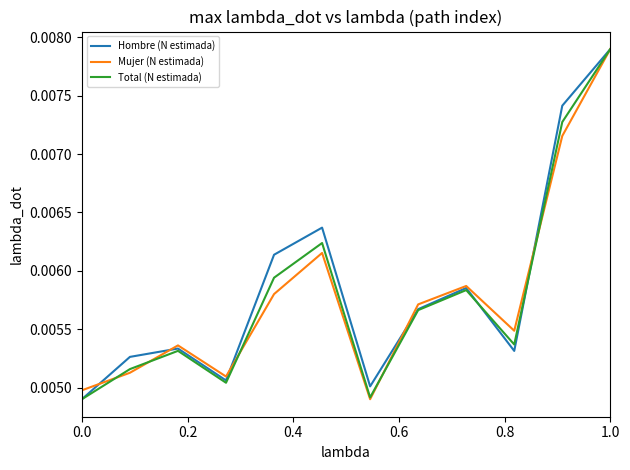

Which series has the largest total across all categories?

Hombre (N estimada)